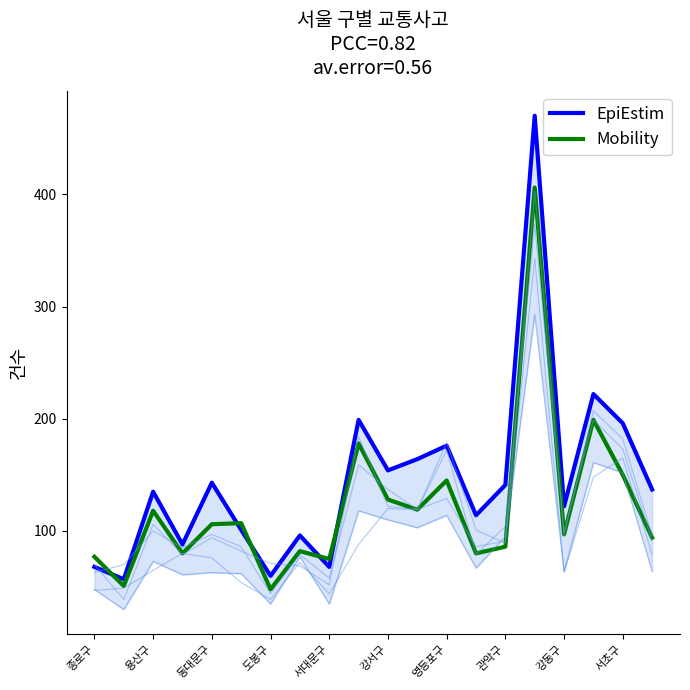

At which label does Mobility first exceed 106?

용산구